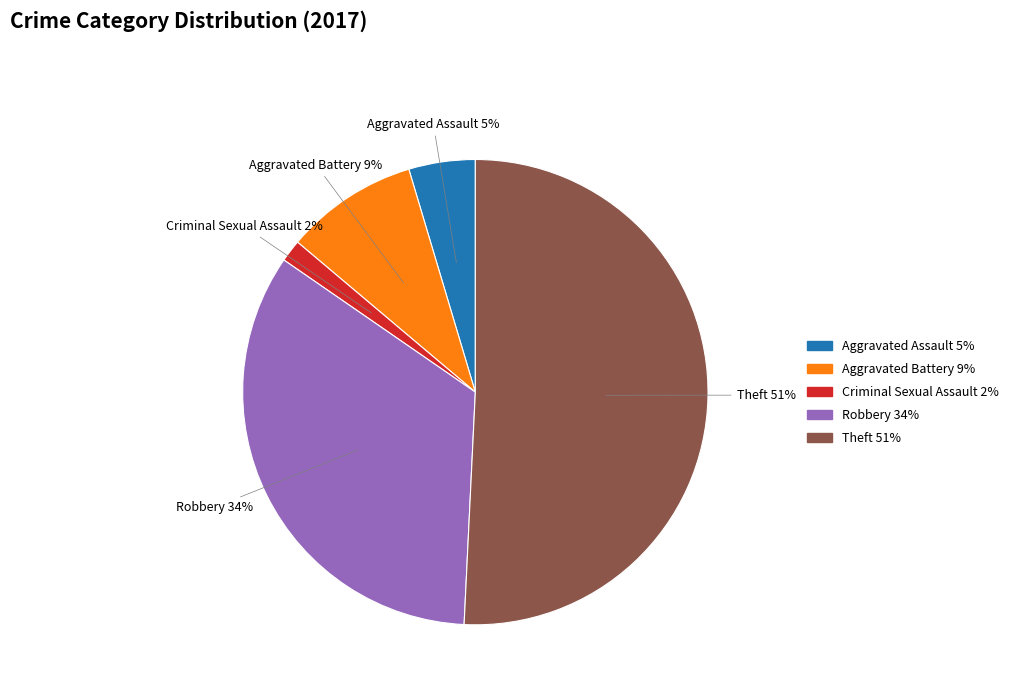

To the nearest percent, what is the difference between the largest and smallest slice percentages?

49%